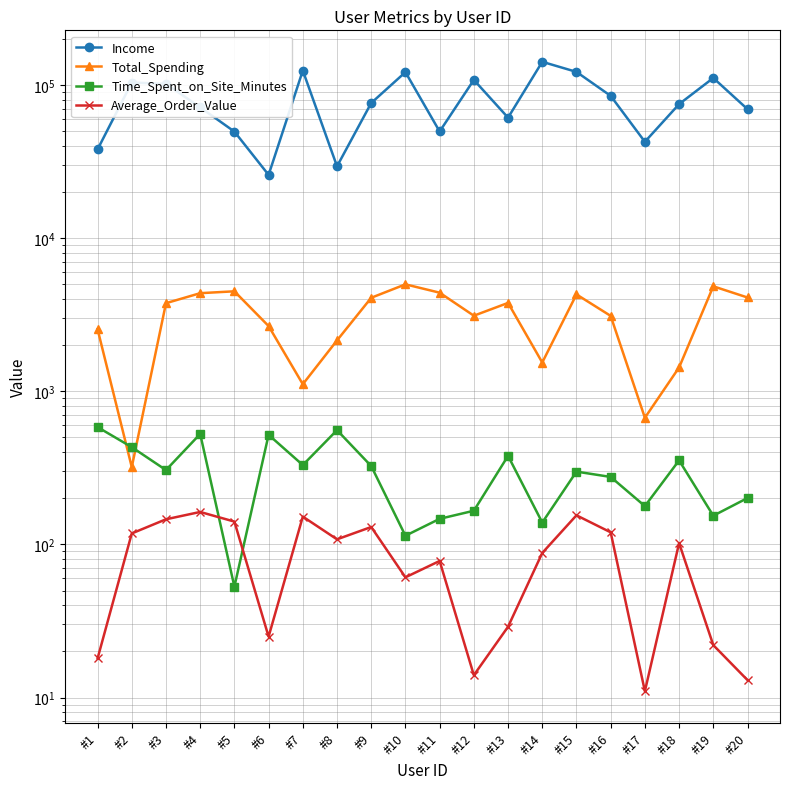

Is it true that Average_Order_Value equals 16 at #17?

False